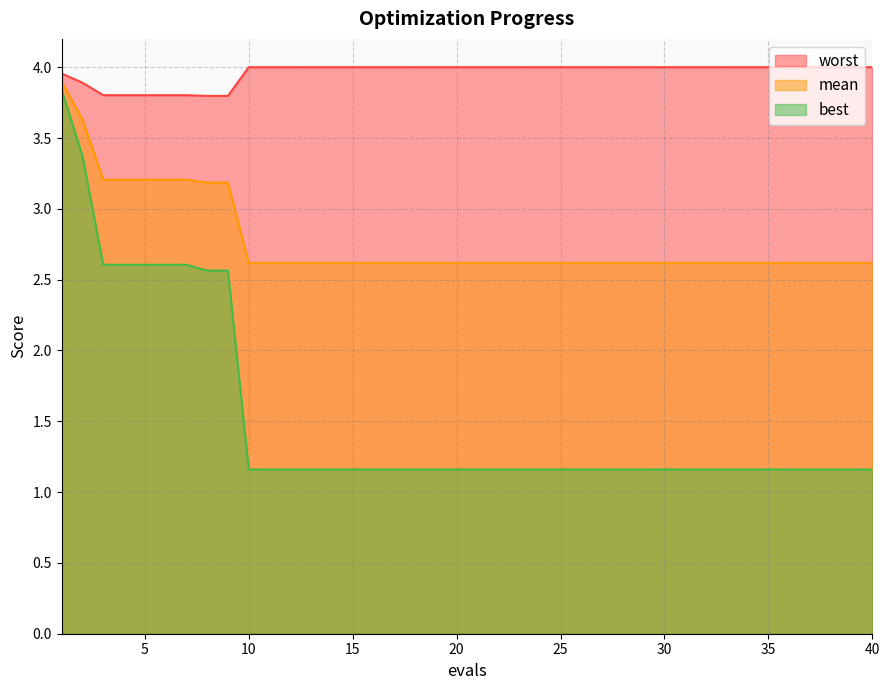

The worst series shows 1.7 at 26. True or false?

False